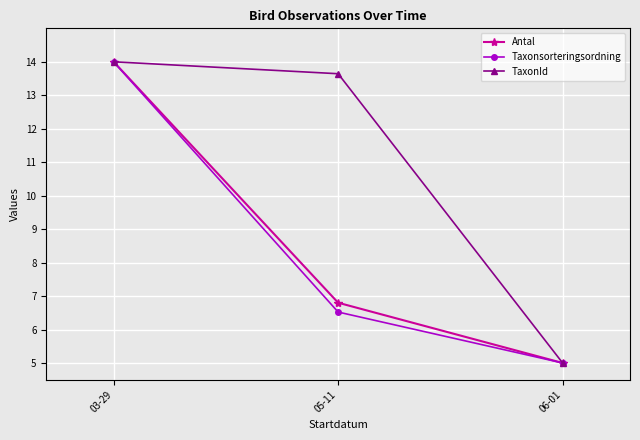

Reading left to right, transcribe all the data shown in this chart.

Antal: 14.0	6.8	5.0
Taxonsorteringsordning: 14.0	6.5	5.0
TaxonId: 14.0	13.6	5.0